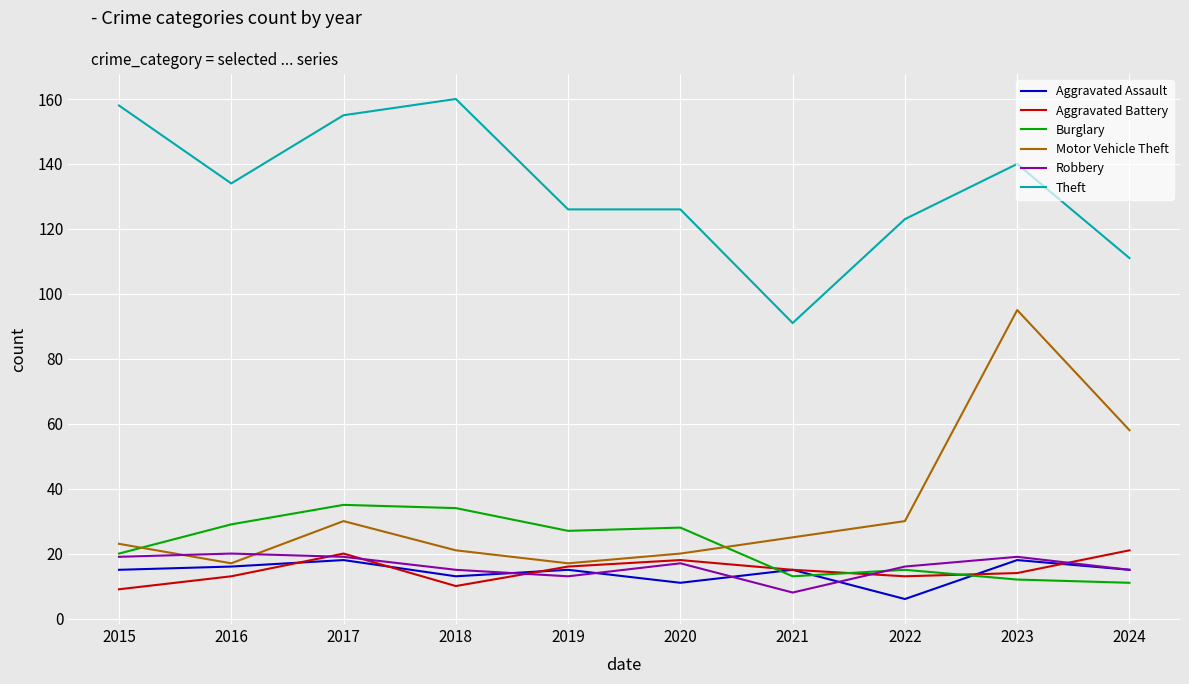

What value does the Robbery series have at 2015?

19